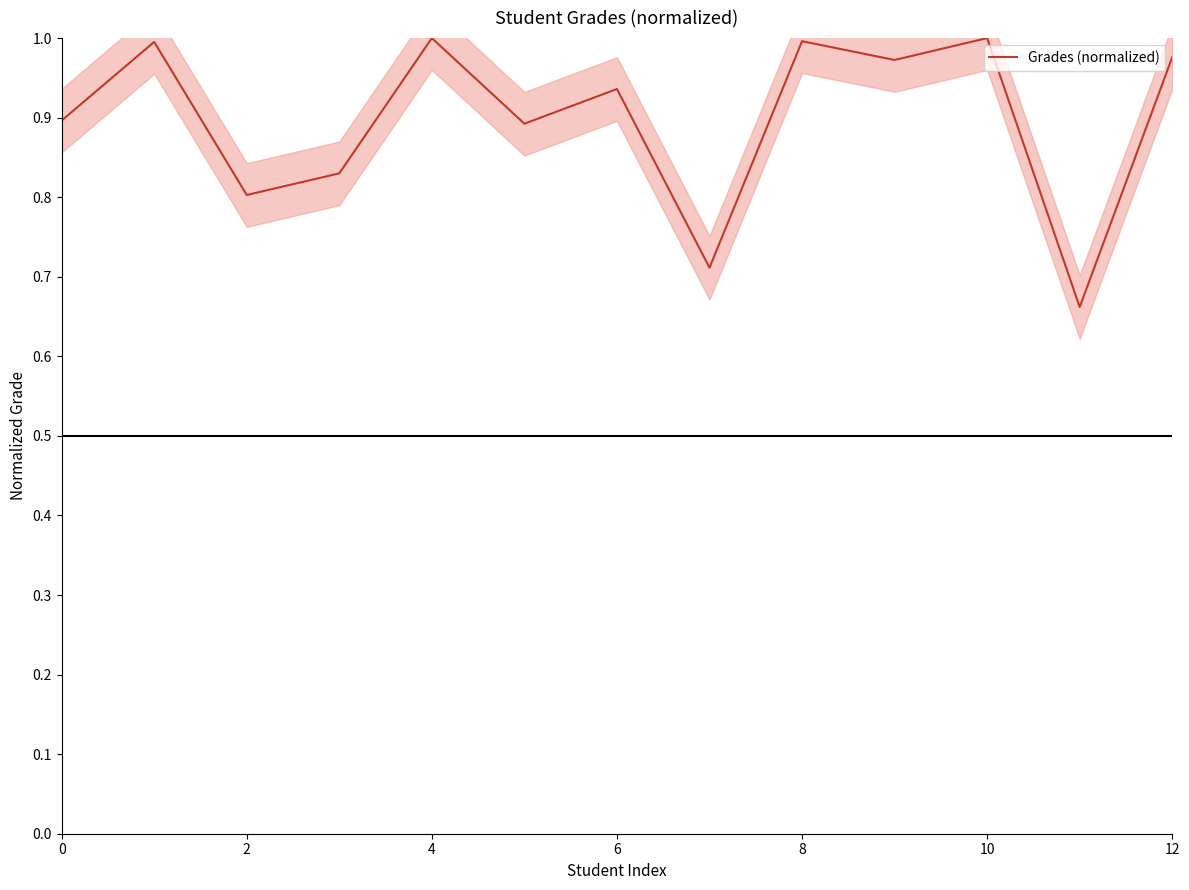

Does the chart have visible grid lines?

No